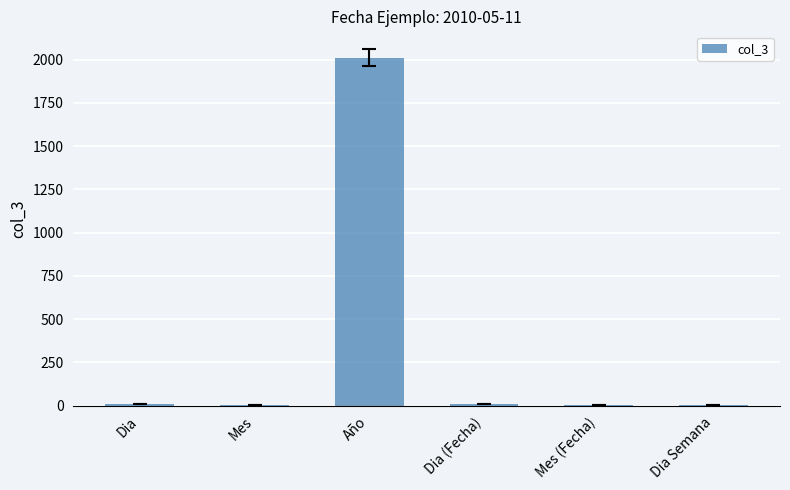

Between Mes (Fecha) and Año, which is larger?

Año